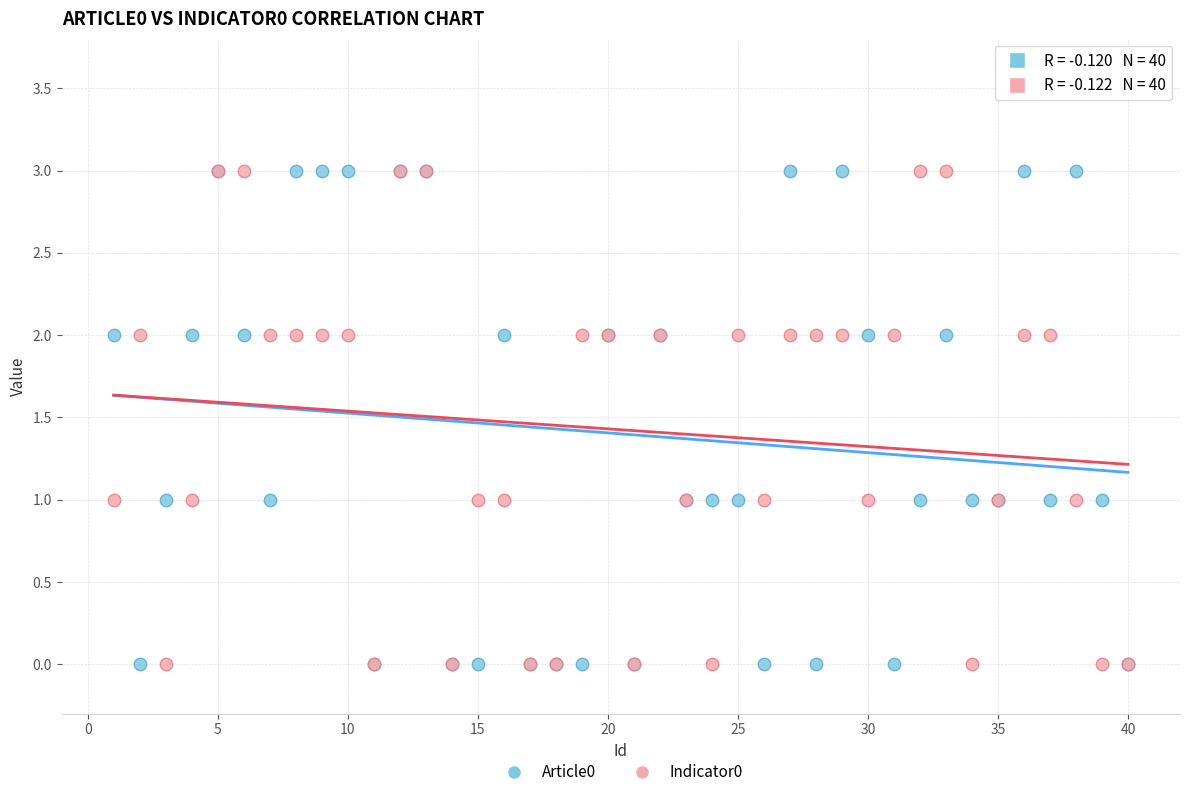

What are all the series names shown in the legend?

Article0, Indicator0